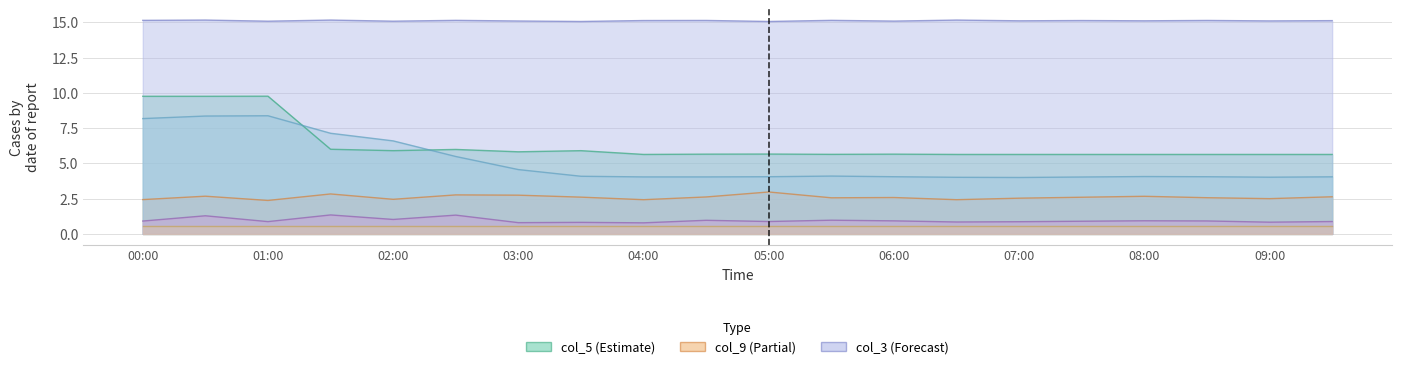

The col_10 series shows 1.9 at 02:30. True or false?

False